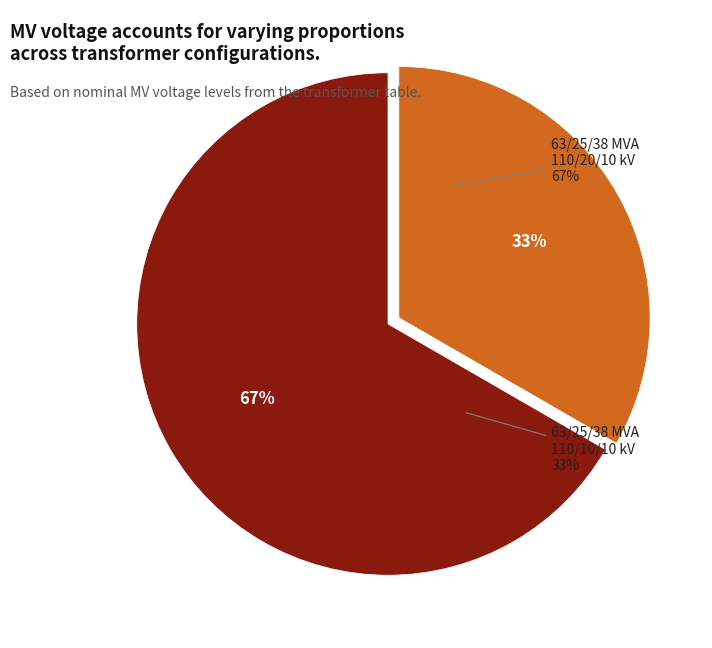

To the nearest percent, what percentage of the pie is 63/25/38 MVA 110/10/10 kV?

33%